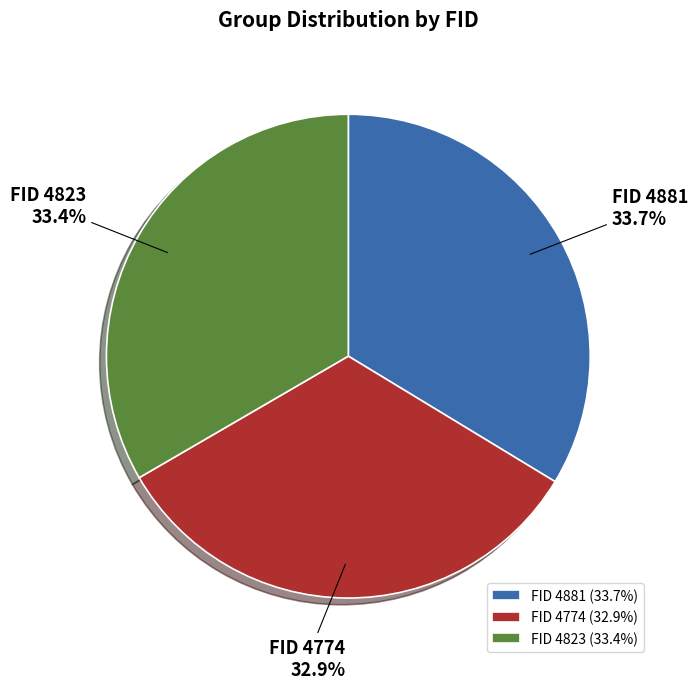

Approximately how many times larger is the value at FID 4774 compared to FID 4823?

1.0